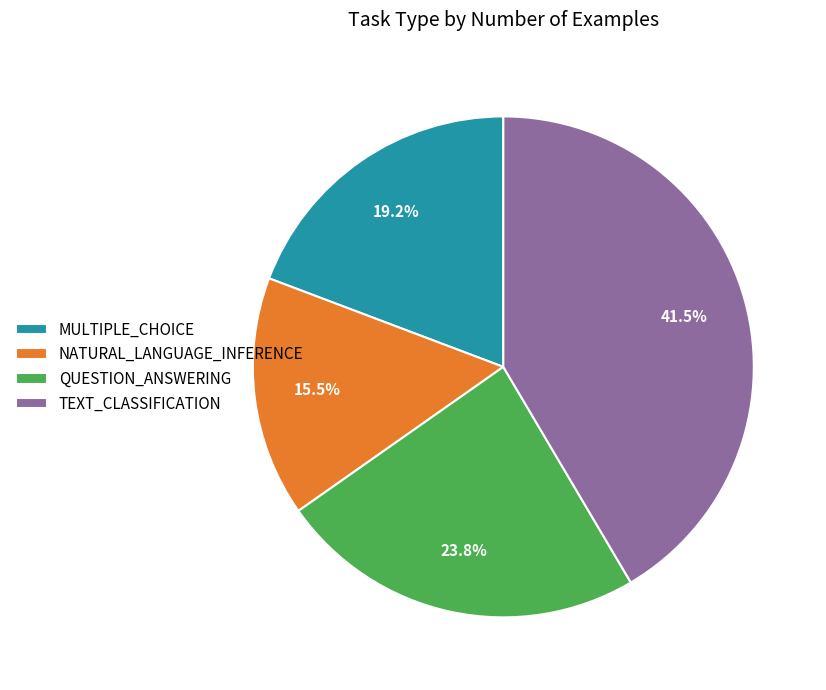

Between TEXT_CLASSIFICATION and QUESTION_ANSWERING, which is larger?

TEXT_CLASSIFICATION